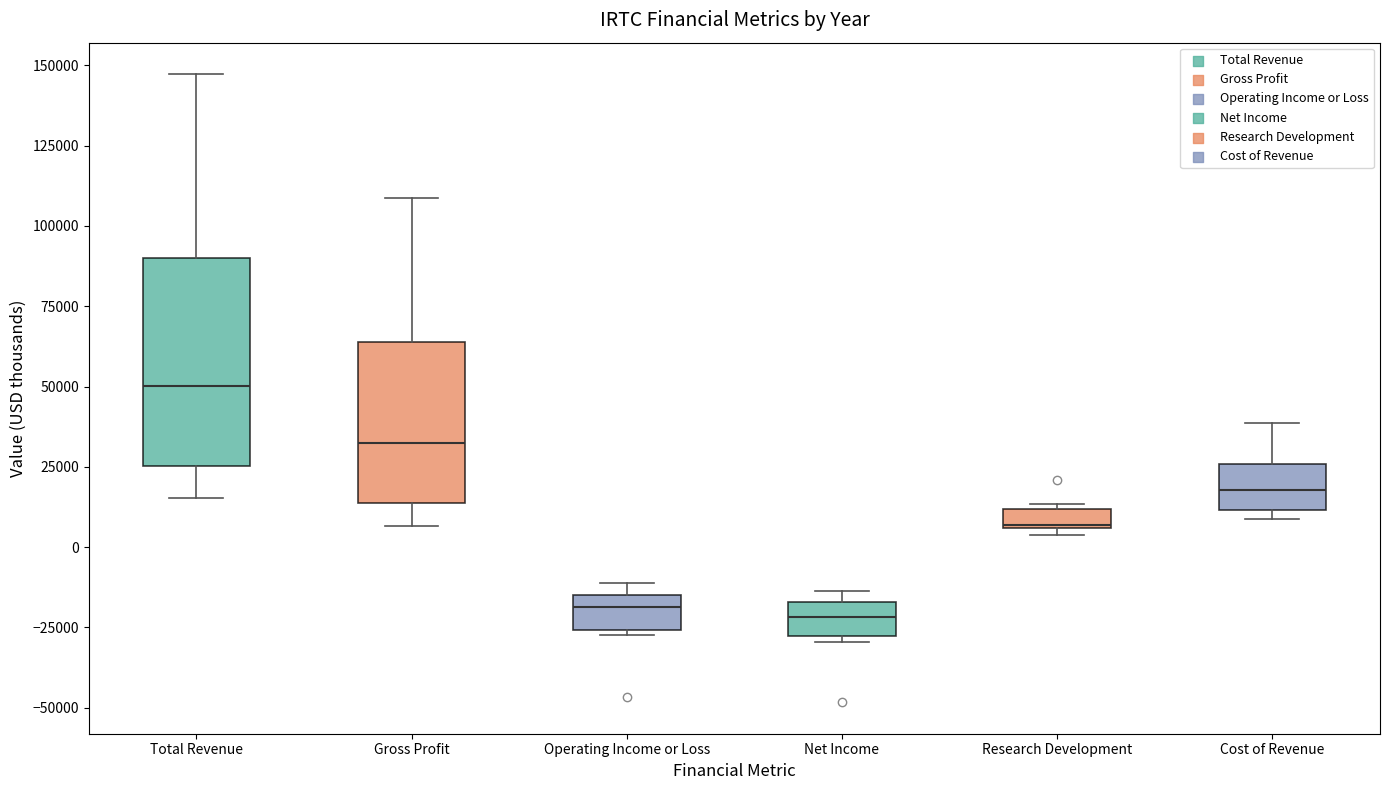

Which box's median line is the highest?

Total Revenue